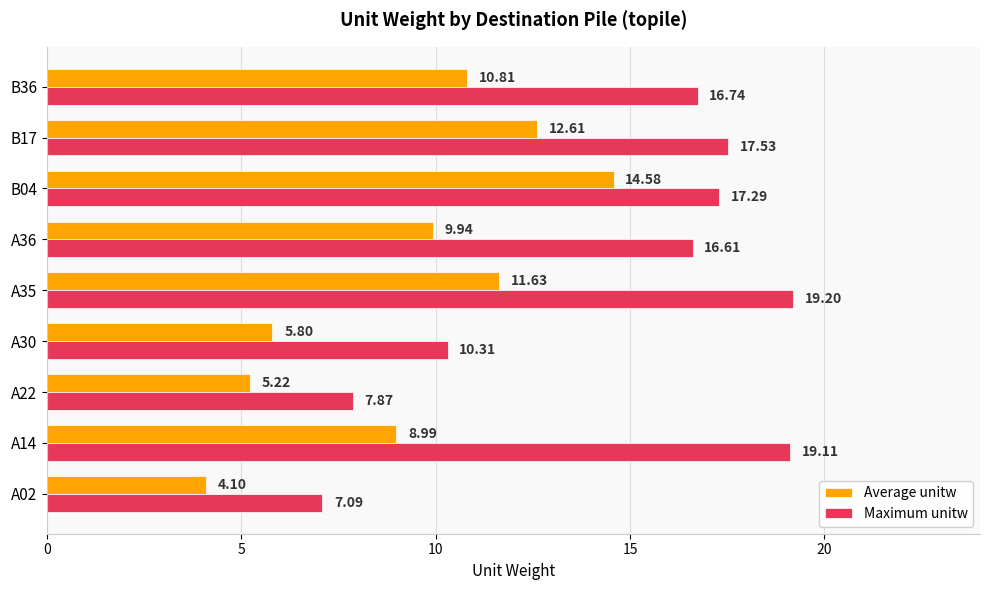

What is the minimum value shown in the chart?

4.1